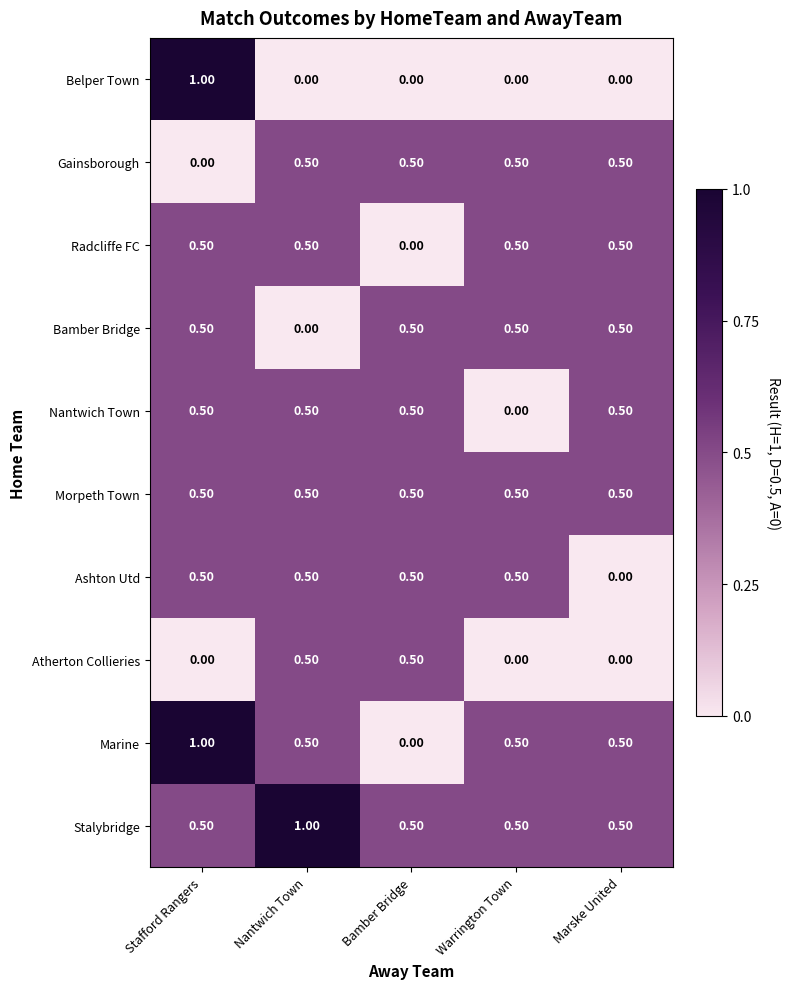

What is the total value across all series at Warrington Town?

3.5